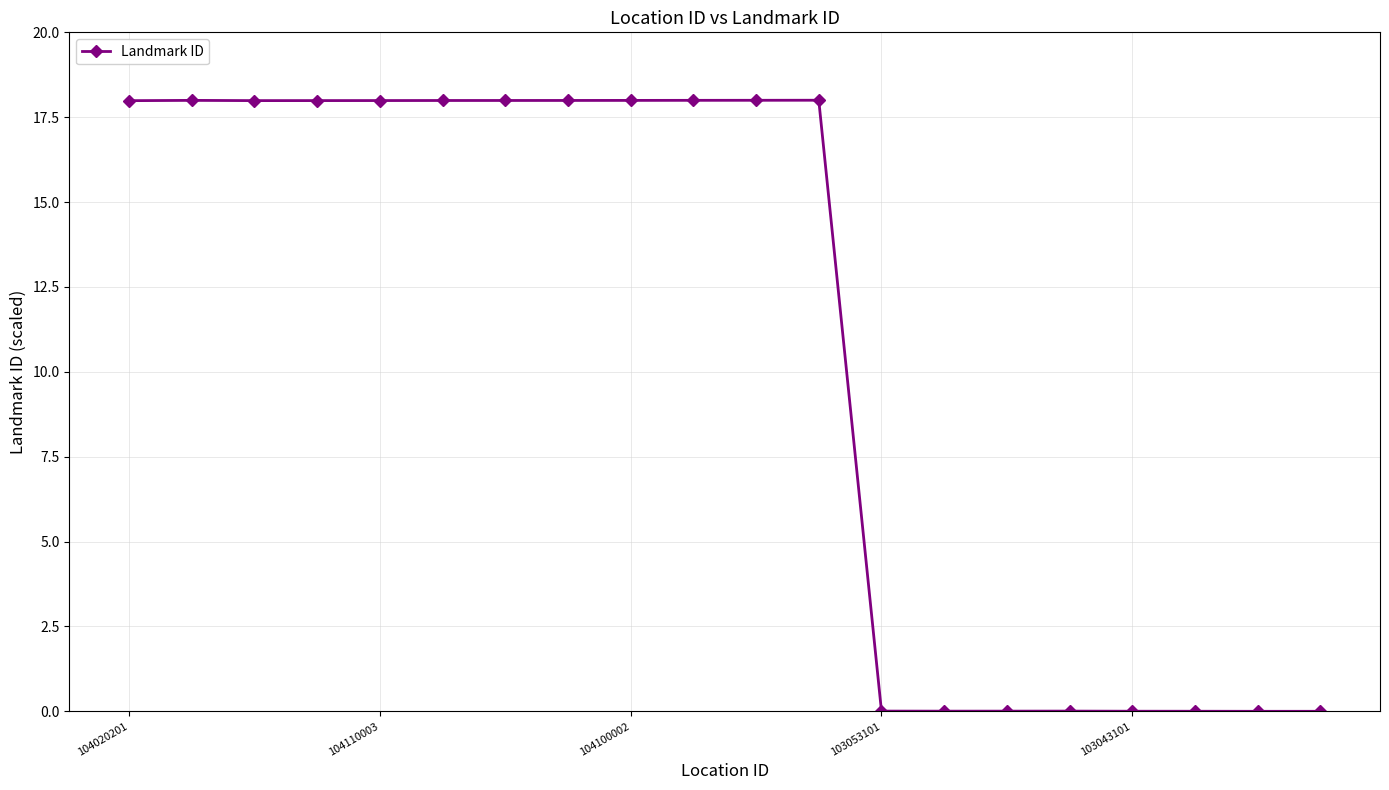

What is the greatest value displayed?

18.0